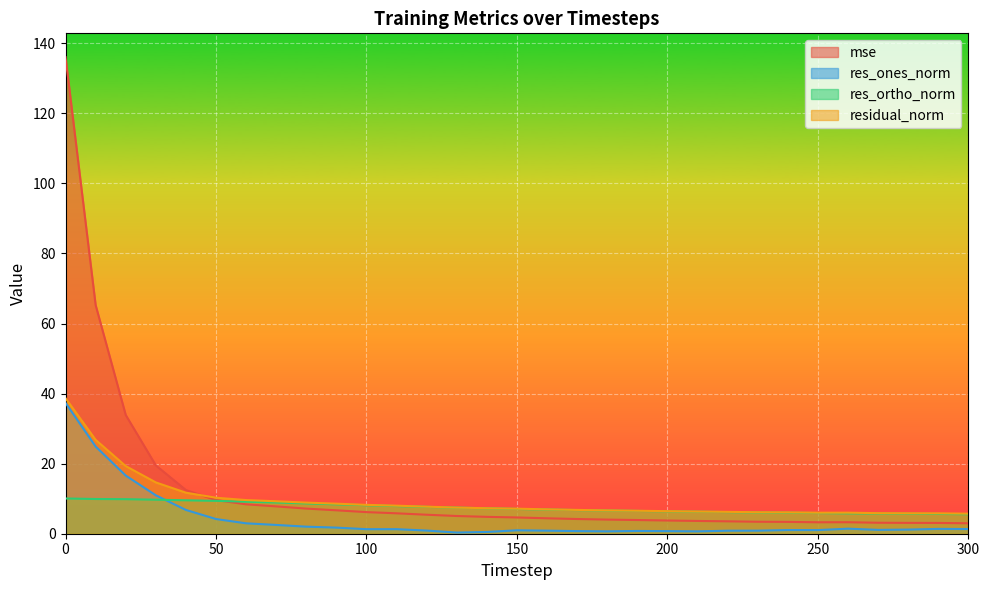

List the series in order of their peak value, highest first.

mse, residual_norm, res_ones_norm, res_ortho_norm